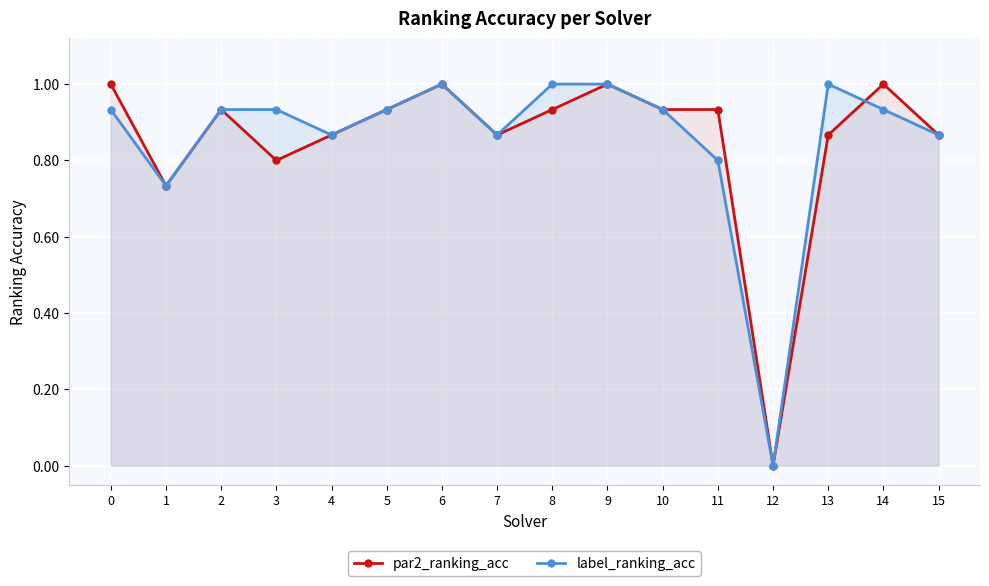

Rank the series at 12 from highest to lowest value.

par2_ranking_acc, label_ranking_acc